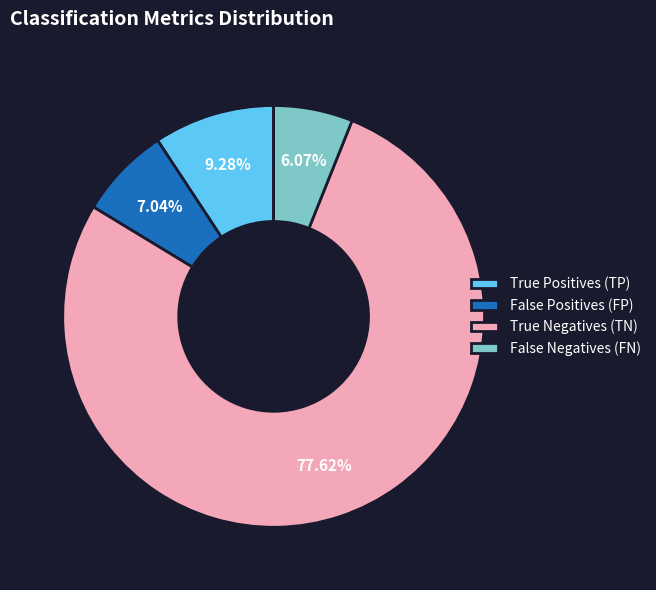

Which category accounts for the majority?

True Negatives (TN)